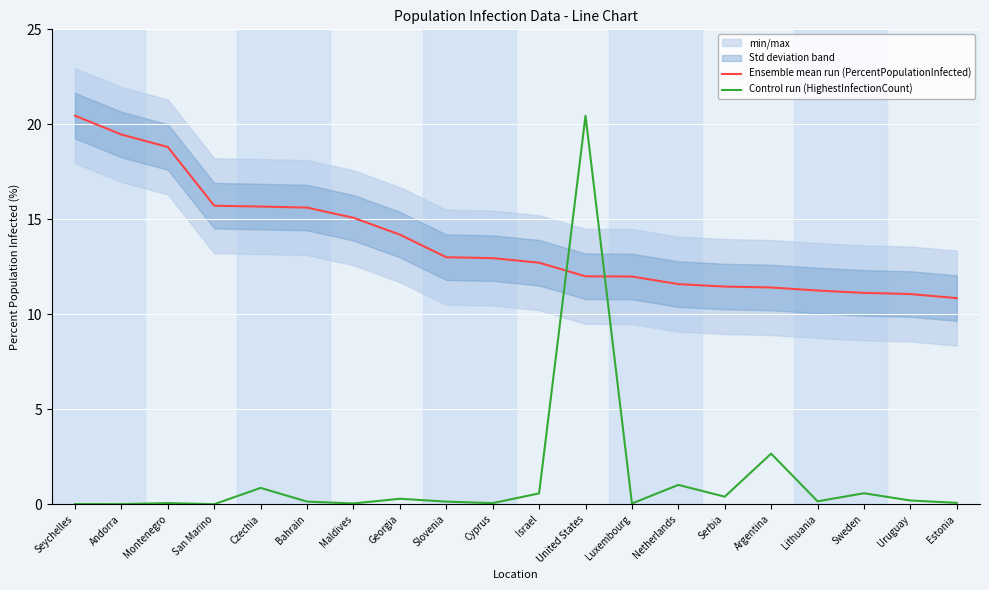

True or false: Control run (HighestInfectionCount) has more than 0 points higher than both neighbors.

True